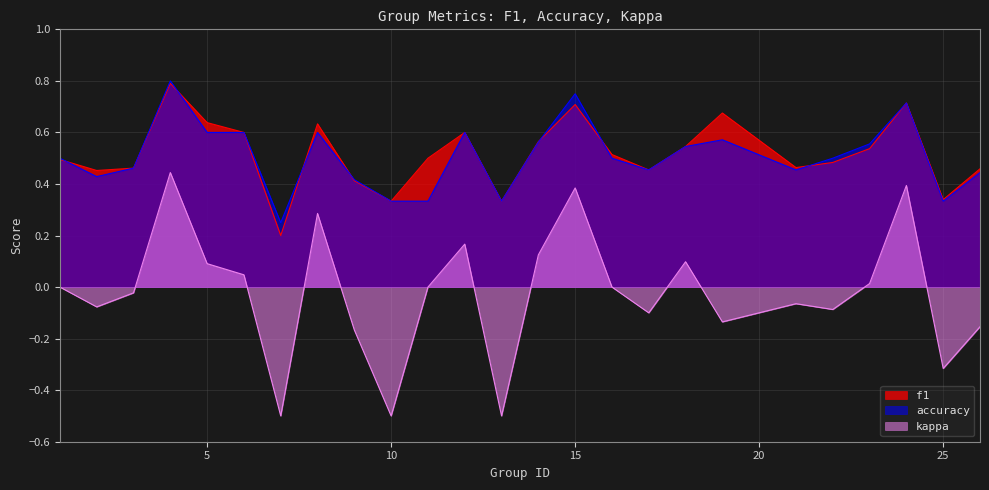

List the labels in order of kappa value, largest first.

4, 24, 15, 8, 12, 14, 18, 5, 6, 23, 1, 11, 16, 3, 21, 2, 22, 17, 19, 26, 9, 25, 7, 10, 13